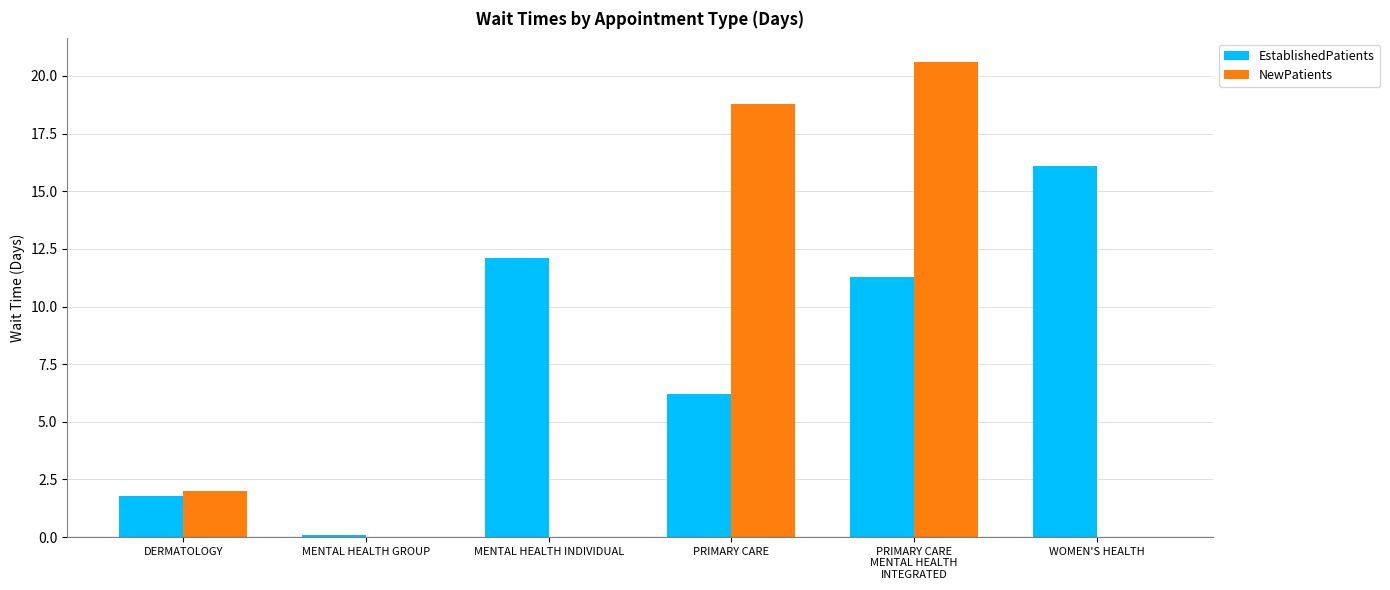

What is the spread (max minus min) of values at MENTAL HEALTH INDIVIDUAL?

12.1